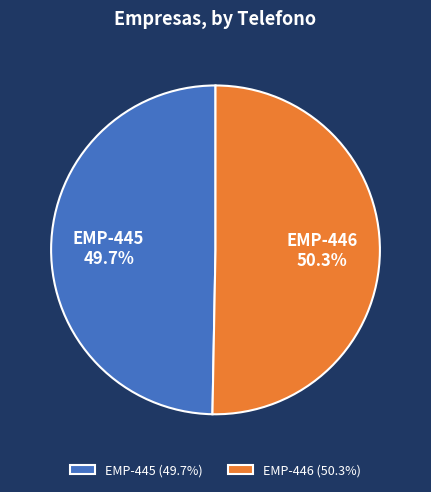

Approximately how many times larger is the value at EMP-445 compared to EMP-446?

1.0